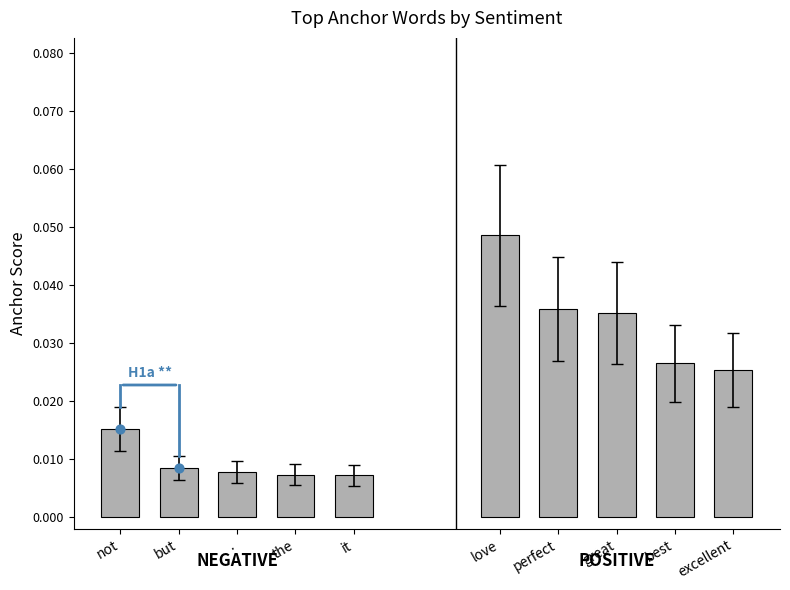

Which series has the largest total across all categories?

Positive